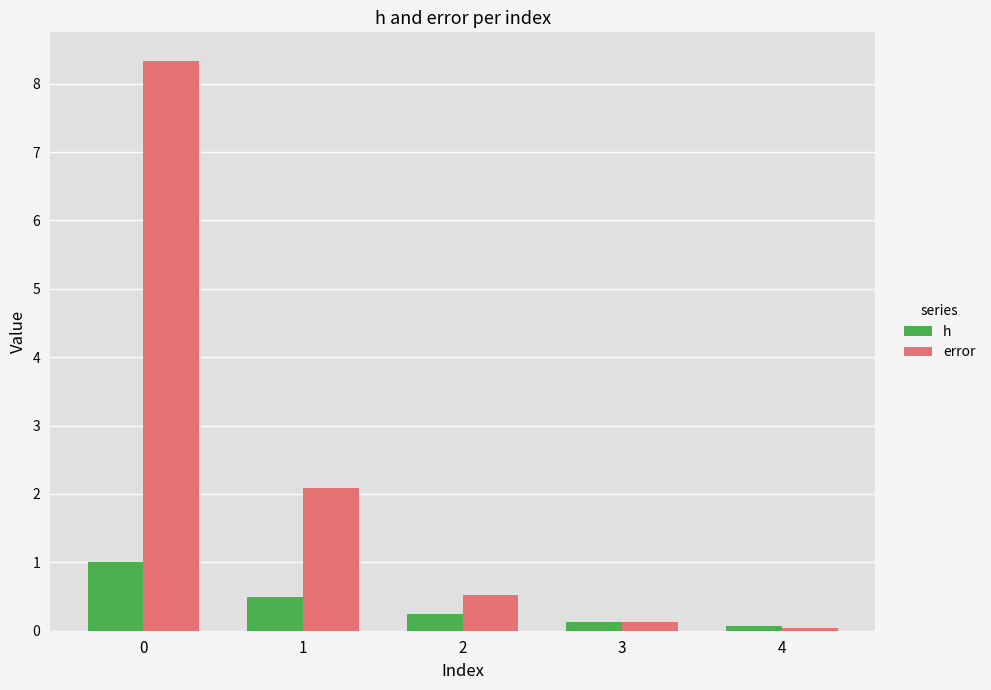

What is the sum of all h values?

1.9